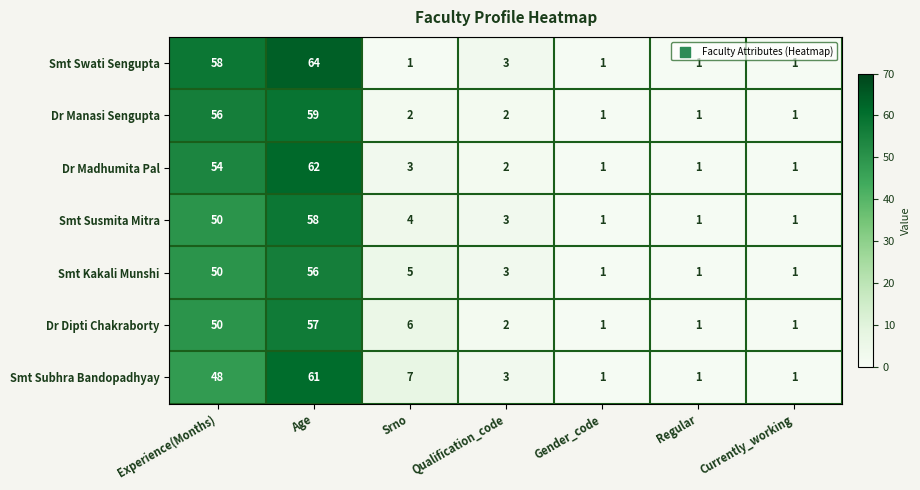

List the series in order of their peak value, lowest first.

Smt Kakali Munshi, Dr Dipti Chakraborty, Smt Susmita Mitra, Dr Manasi Sengupta, Smt Subhra Bandopadhyay, Dr Madhumita Pal, Smt Swati Sengupta